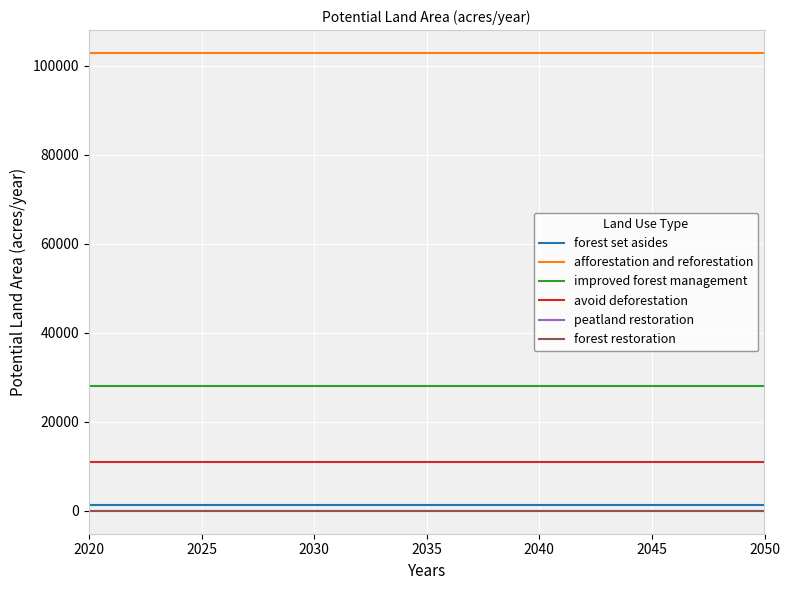

Rank the series by their maximum value, from highest to lowest.

afforestation and reforestation, improved forest management, avoid deforestation, forest set asides, peatland restoration, forest restoration